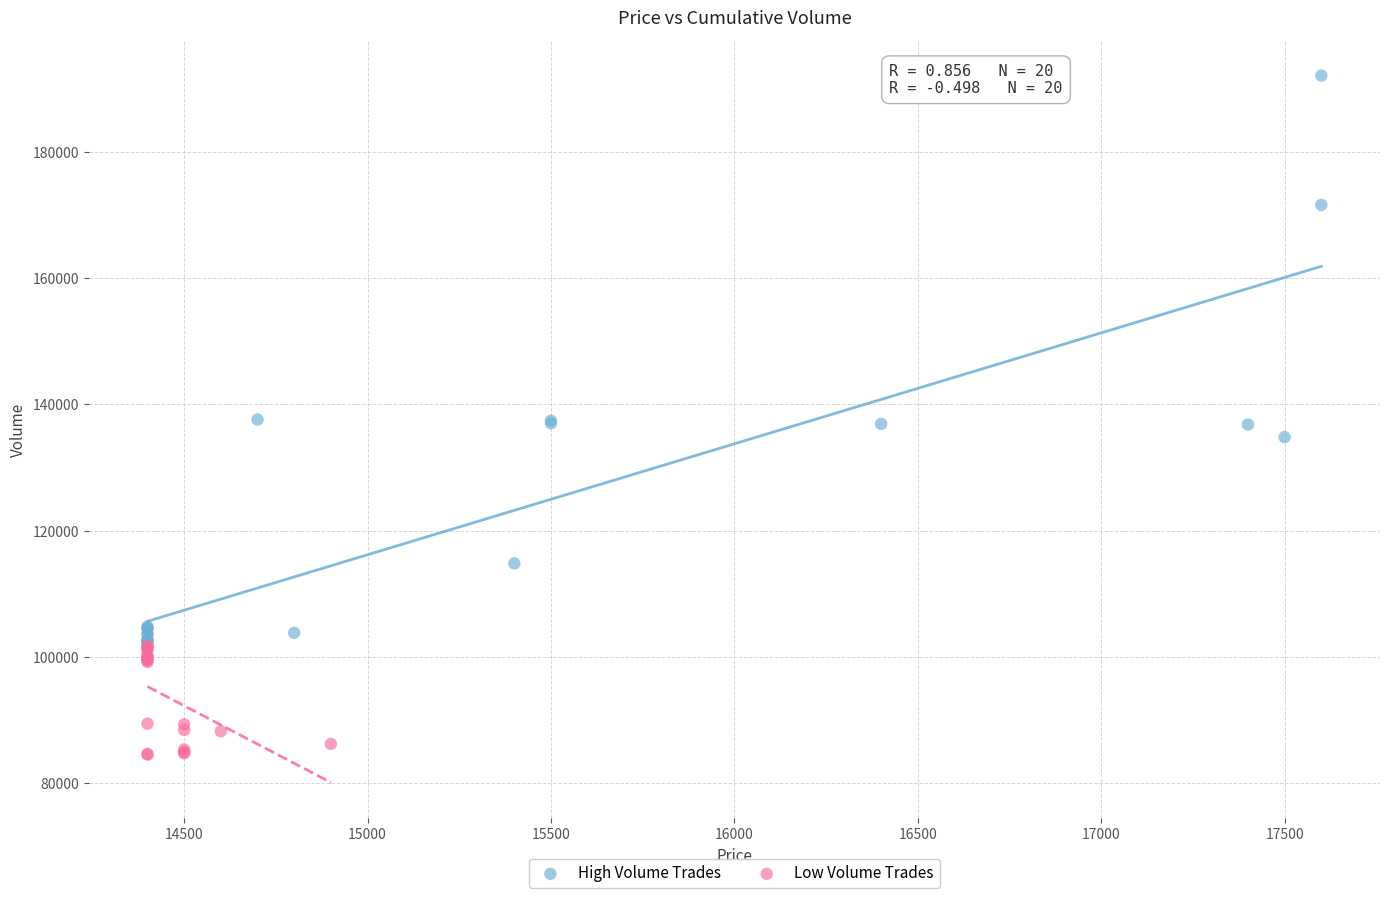

Which series reaches the maximum Y coordinate?

High Volume Trades